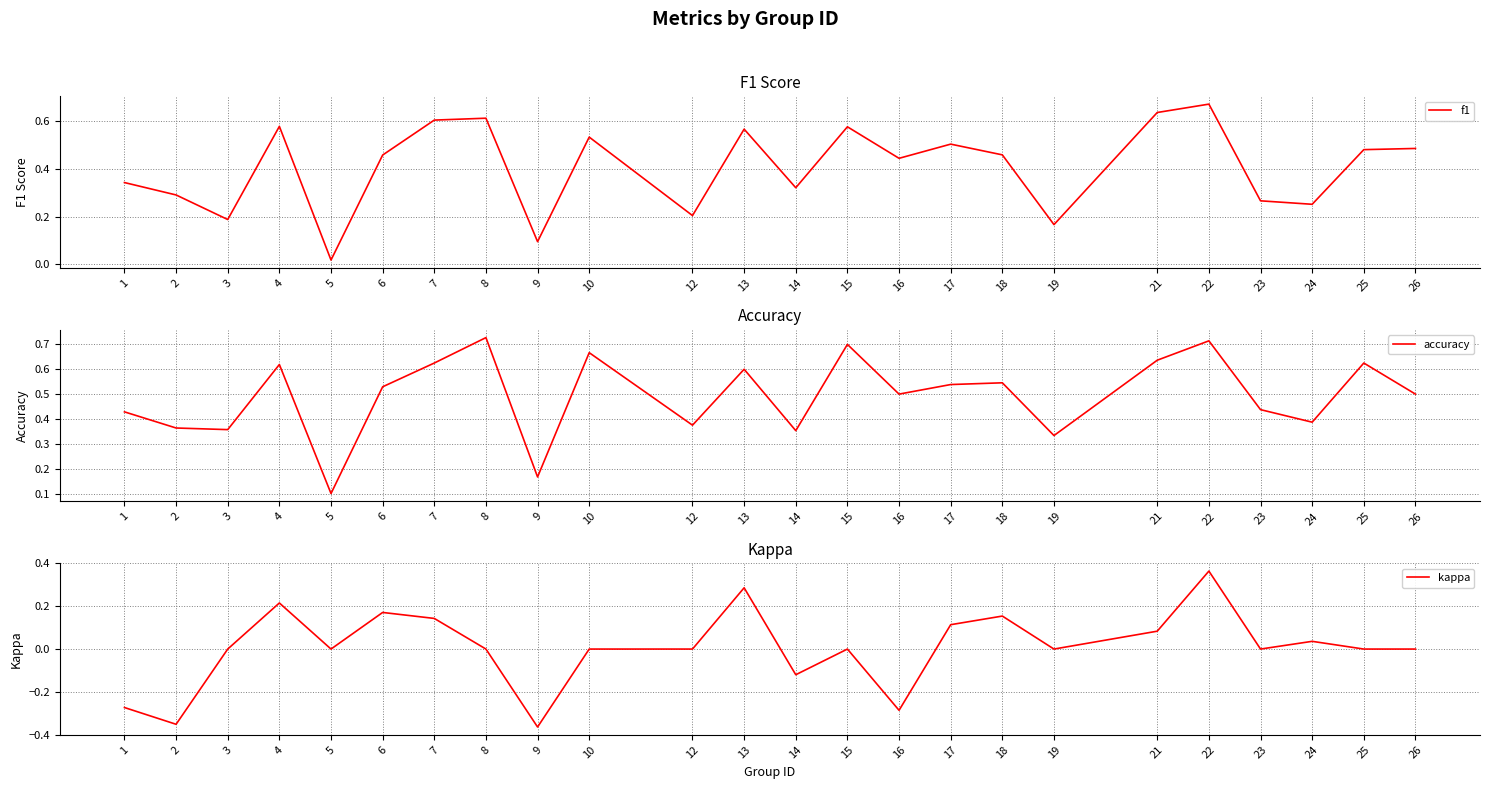

True or false: accuracy and f1 intersect in this chart.

False